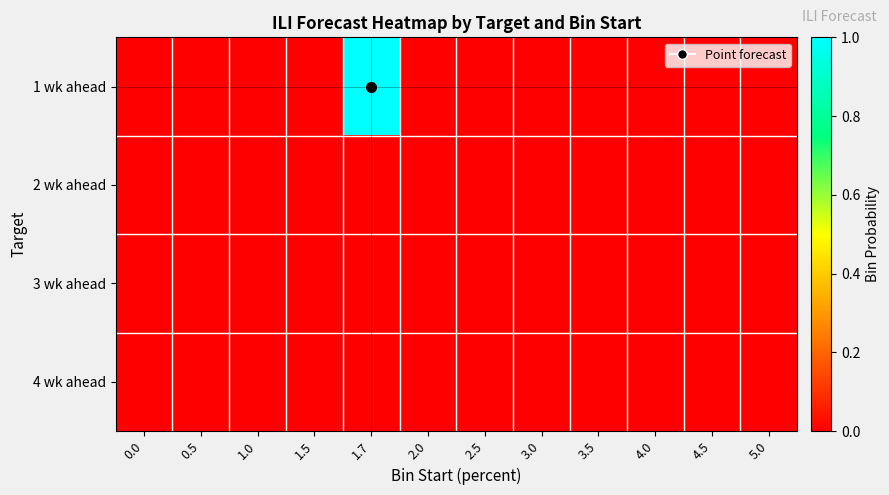

Which has a higher value, 3.5 or 4.5?

3.5